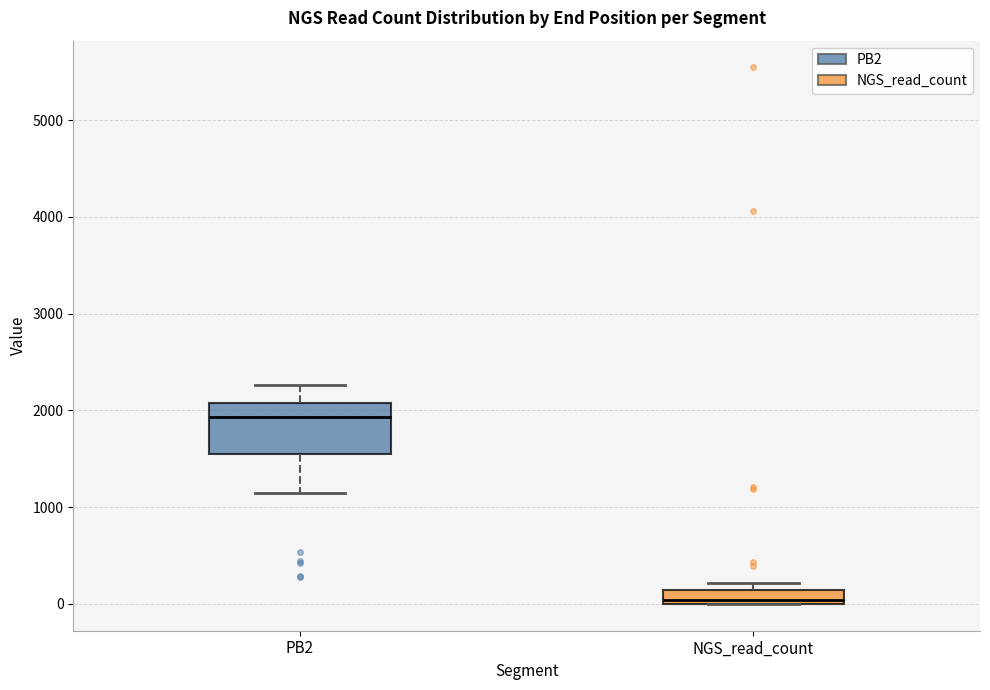

Which box's median line is the highest?

PB2